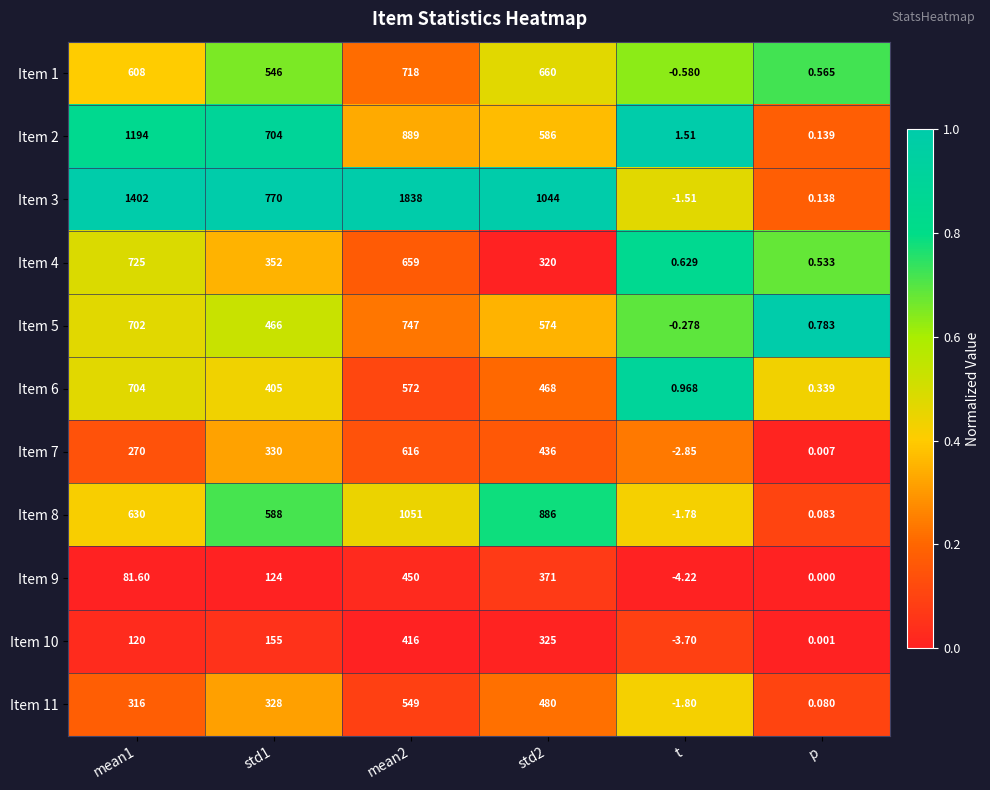

At which label does Item 10 reach its minimum?

t